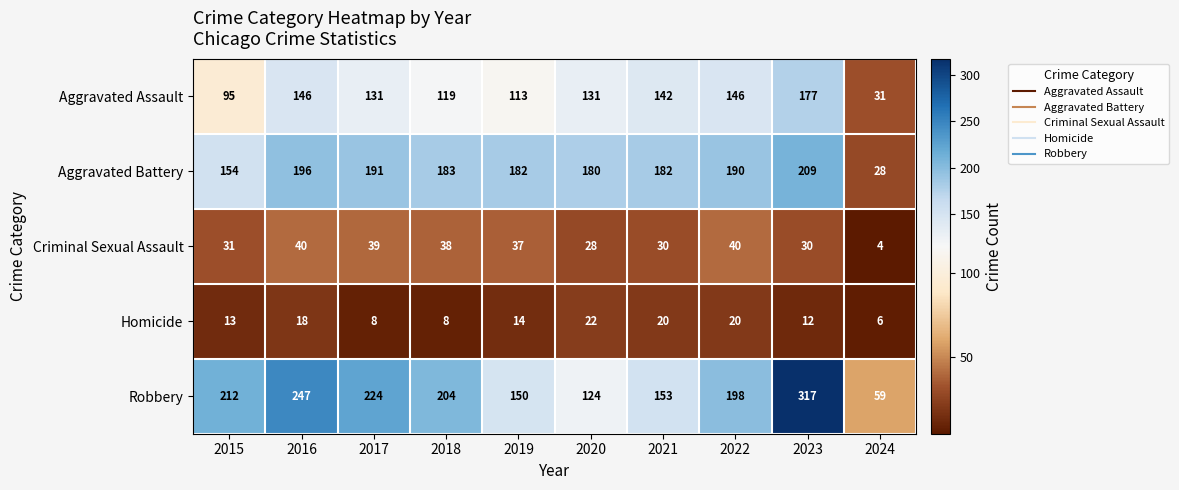

How many values in the Robbery series are below 204?

5